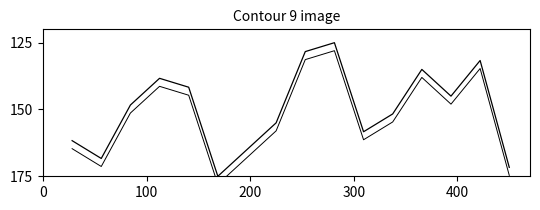

What is the maximum value for col_1 contour?

178.0